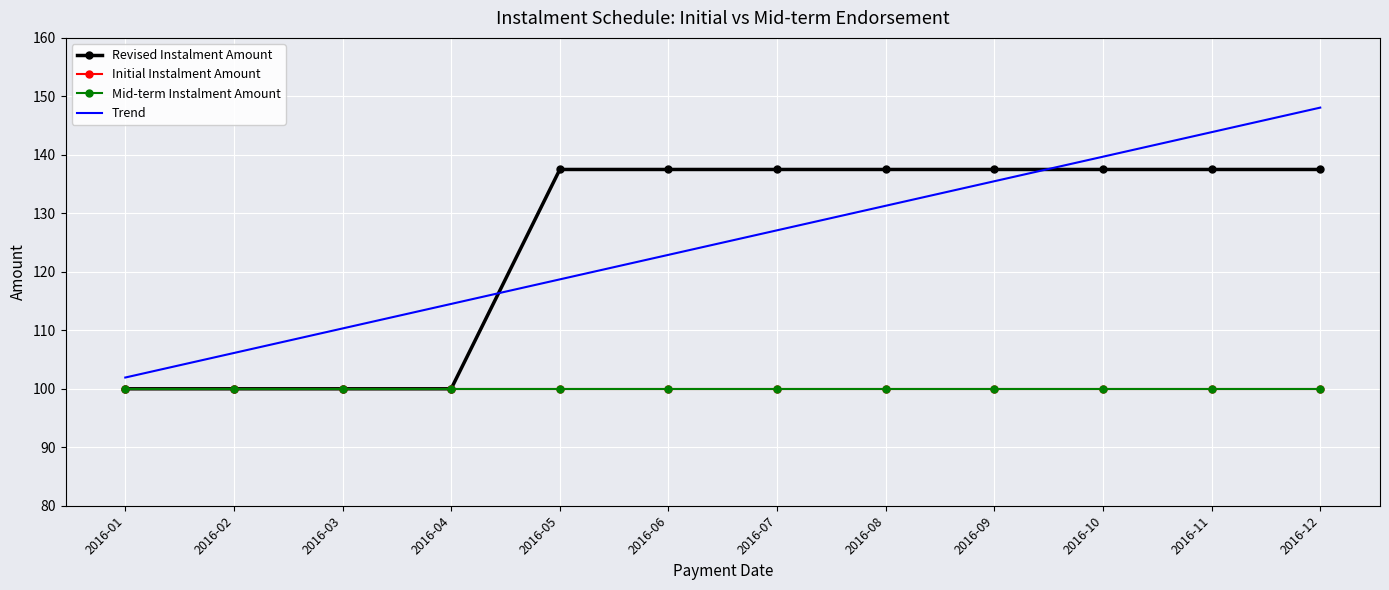

What is the difference between the maximum and minimum values in the Trend series?

46.2